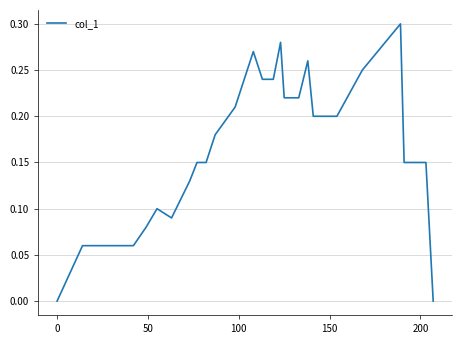

Is this an area chart (filled region under the line)?

No